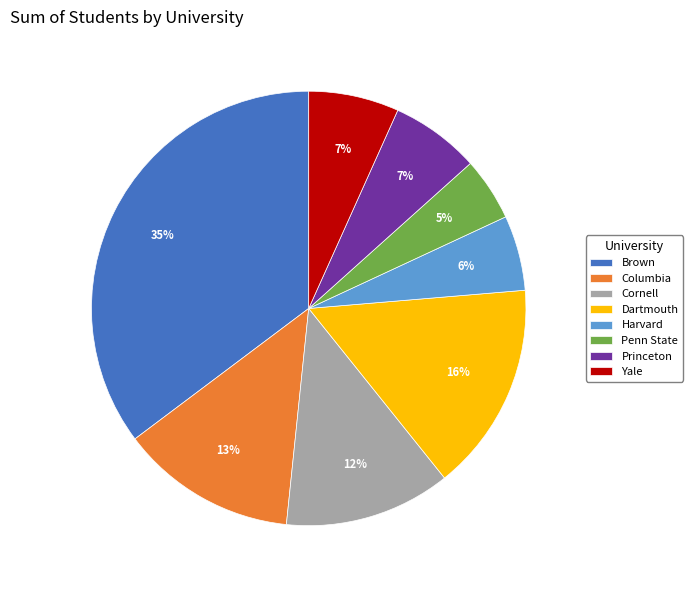

To the nearest percent, what is the average slice percentage?

12%